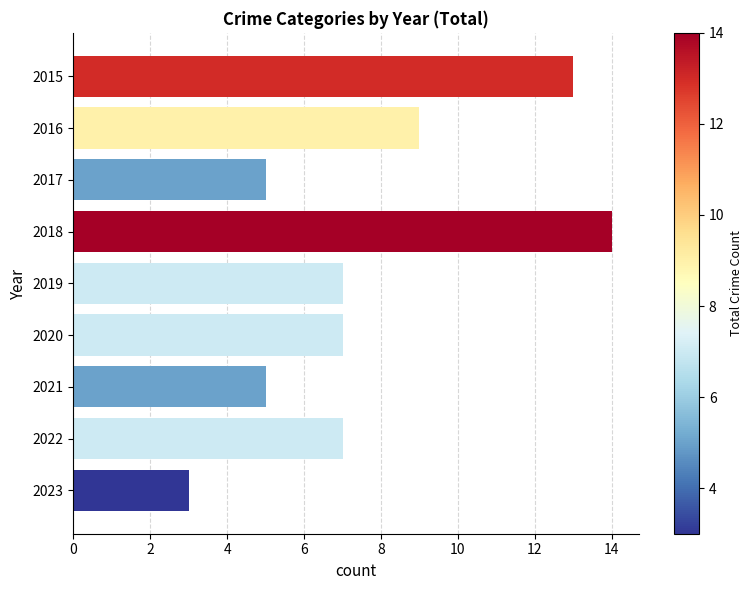

What is the value of the 2nd bar from the top?

9